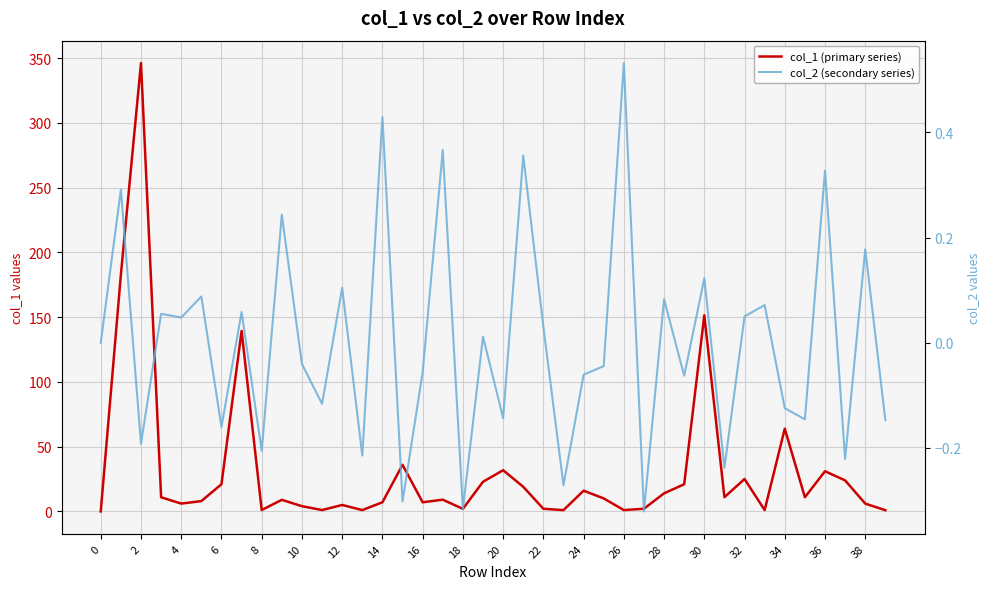

Reading right to left, transcribe all the data shown in this chart.

col_1 (primary series): 0.9	6.0	23.9	31.0	10.9	63.8	1.0	25.0	11.0	151.4	21.0	14.0	2.1	1.0	10.0	16.0	1.0	2.0	19.0	31.8	22.9	1.9	9.0	7.0	35.9	7.0	1.0	5.0	1.0	4.0	8.9	1.0	139.3	21.0	8.0	6.0	10.9	346.1	182.7	0.0
col_2 (secondary series): -0.1	0.2	-0.2	0.3	-0.1	-0.1	0.1	0.1	-0.2	0.1	-0.1	0.1	-0.3	0.5	-0.0	-0.1	-0.3	0.0	0.4	-0.1	0.0	-0.3	0.4	-0.1	-0.3	0.4	-0.2	0.1	-0.1	-0.0	0.2	-0.2	0.1	-0.2	0.1	0.0	0.1	-0.2	0.3	0.0